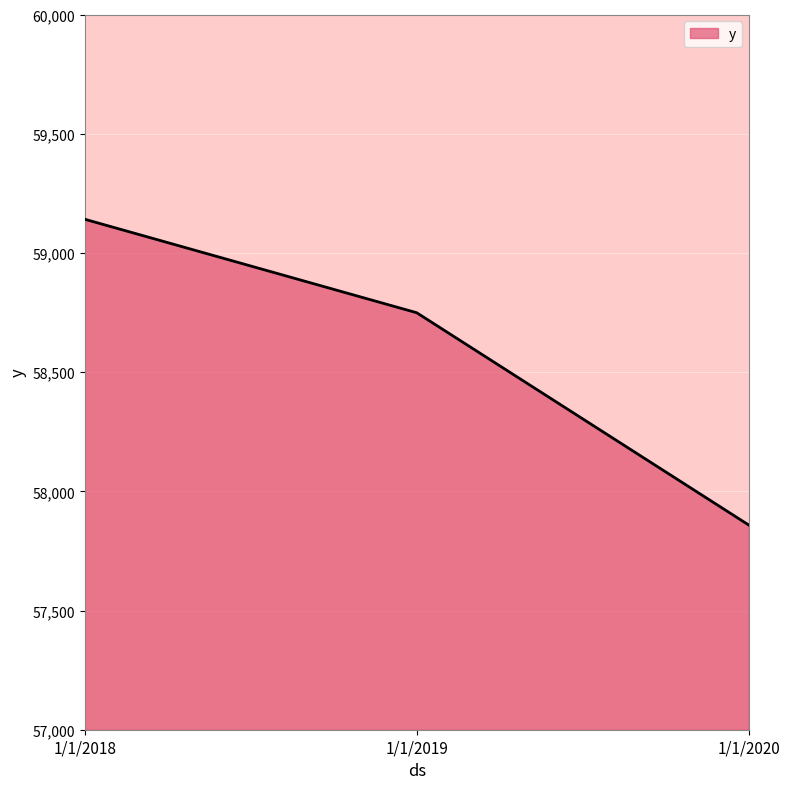

List the labels in order of value, smallest first.

1/1/2020, 1/1/2019, 1/1/2018